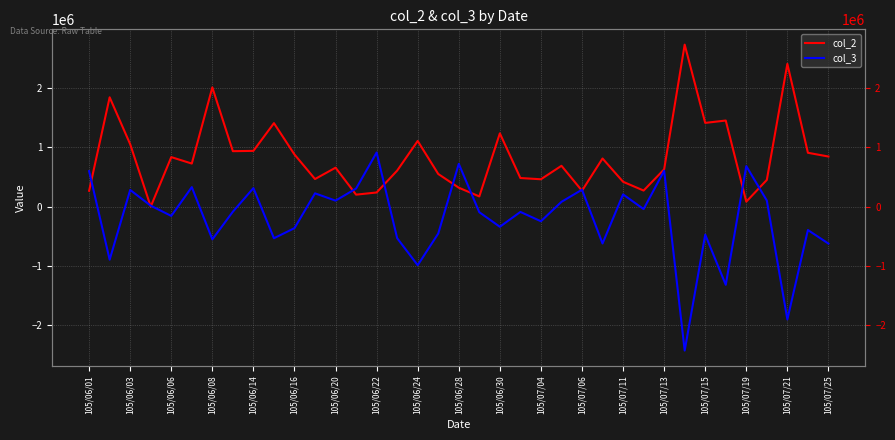

How many times do col_3 and col_2 cross each other?

11